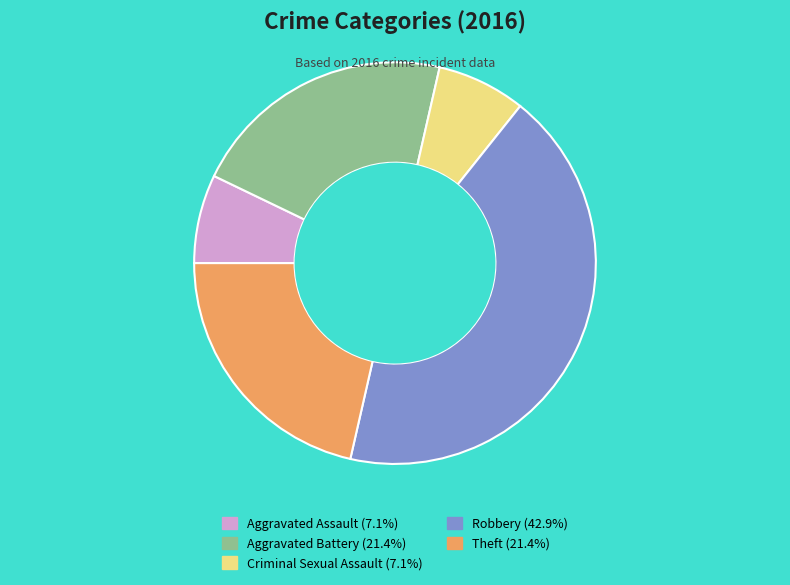

Combined, do Theft and Aggravated Assault account for over 50%?

No